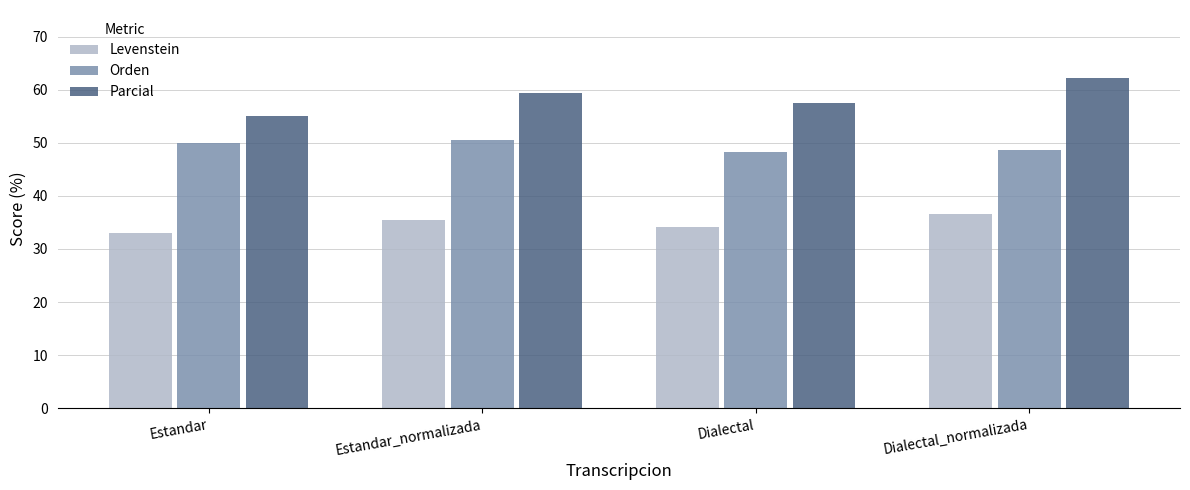

Which series changed the most between Estandar and Estandar_normalizada?

Parcial